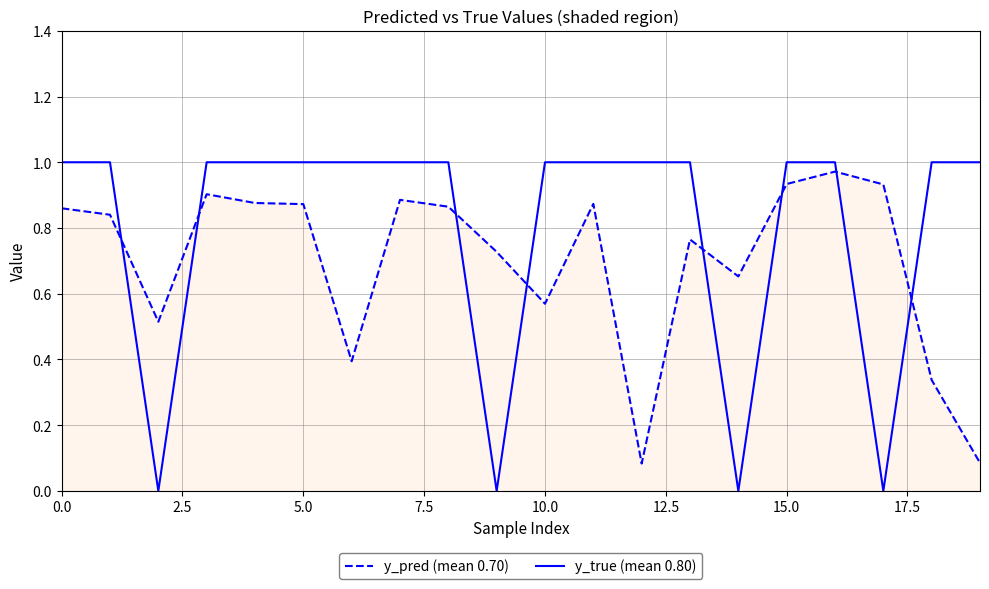

Rank the series by their average value, from lowest to highest.

y_pred (mean 0.70), y_true (mean 0.80)